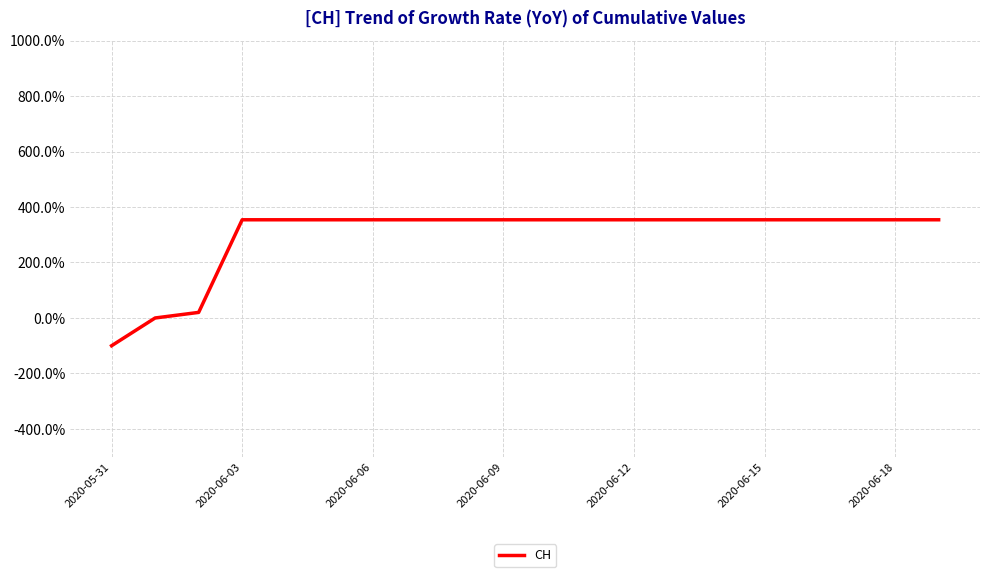

What is the difference between the maximum and minimum values?

454.0